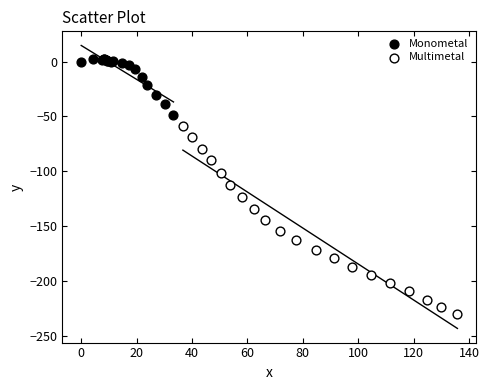

Which series reaches the minimum Y coordinate?

Multimetal